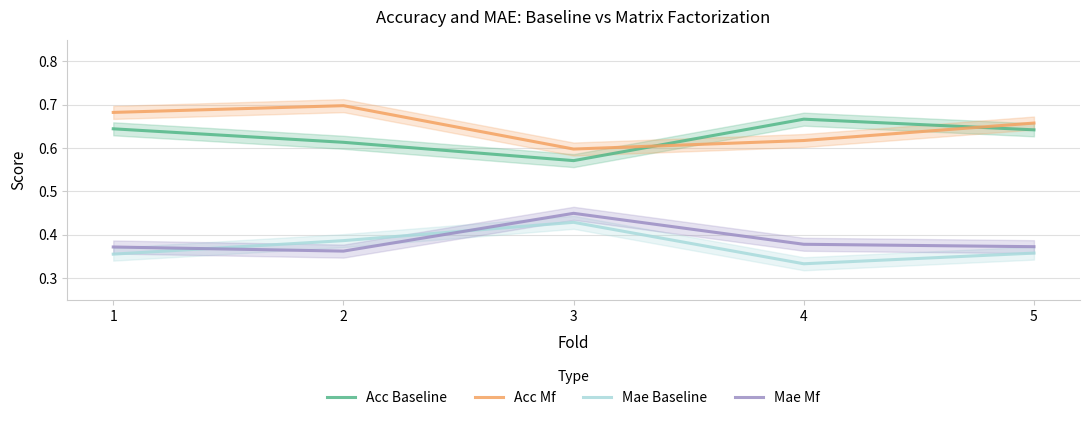

What is the difference between the maximum and minimum values in the Acc Mf series?

0.1